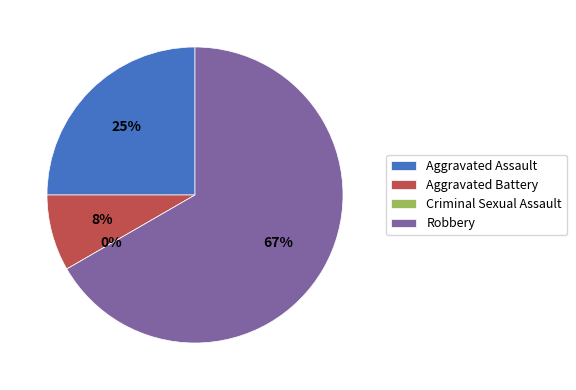

True or false: Robbery accounts for 61% of the total.

False